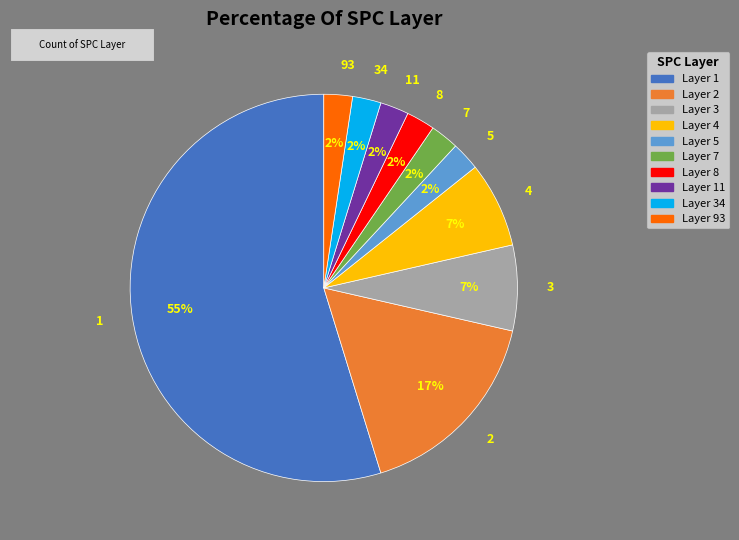

Does 11 represent more than half of the total?

No